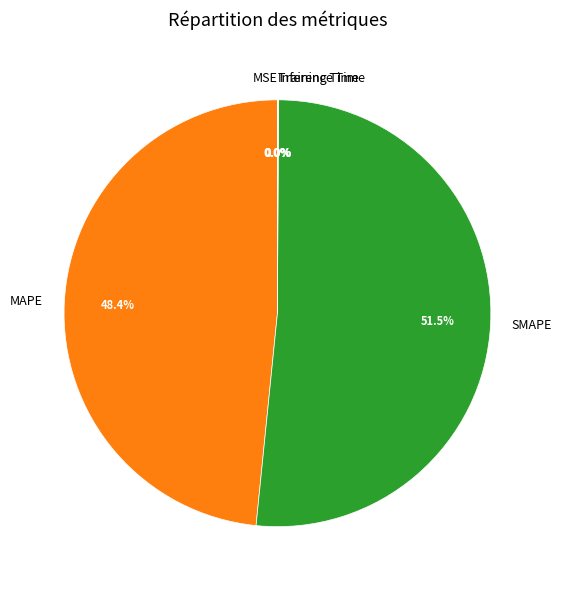

Which slice is the largest?

SMAPE